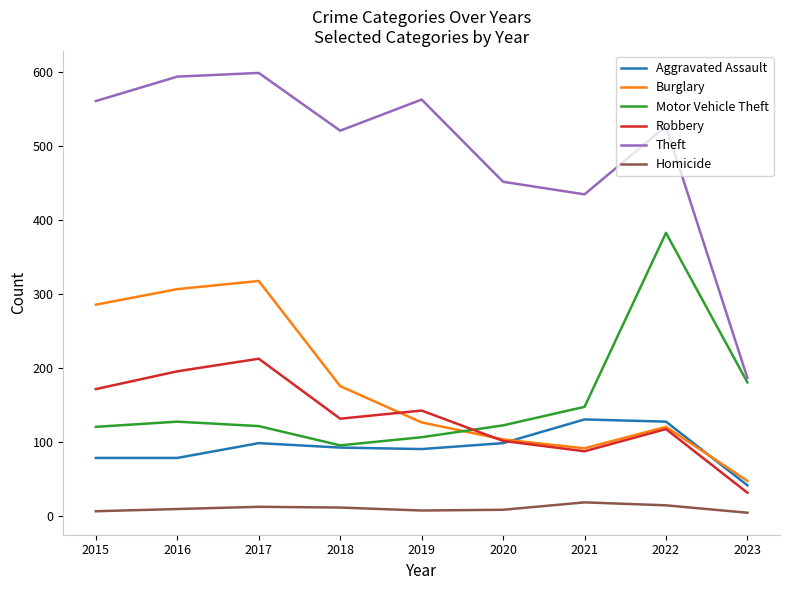

Where is Motor Vehicle Theft nearest to the value 239?

2023